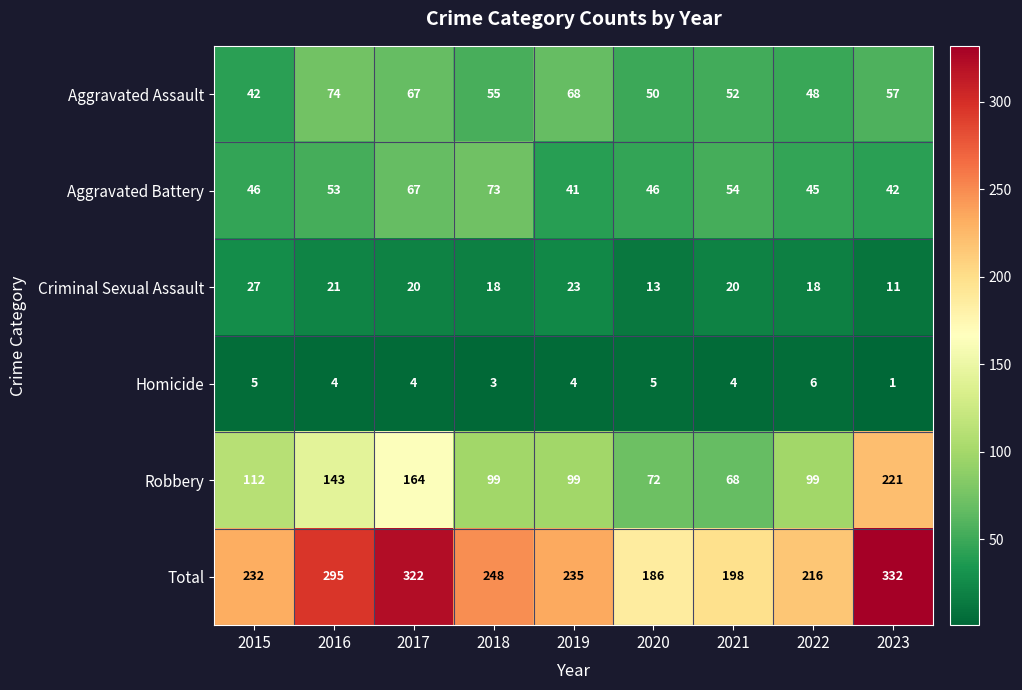

Which series changed the most between 2020 and 2023?

Robbery